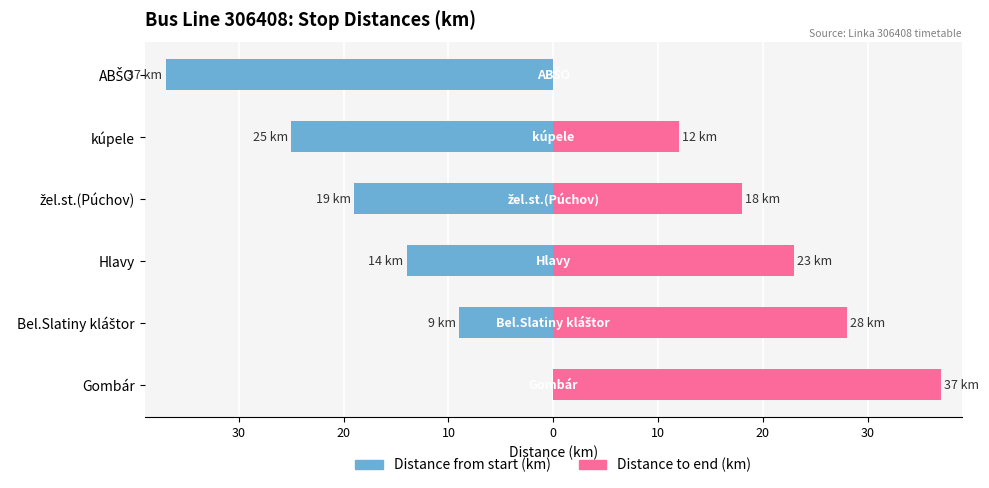

How many categories are shown in the chart?

6